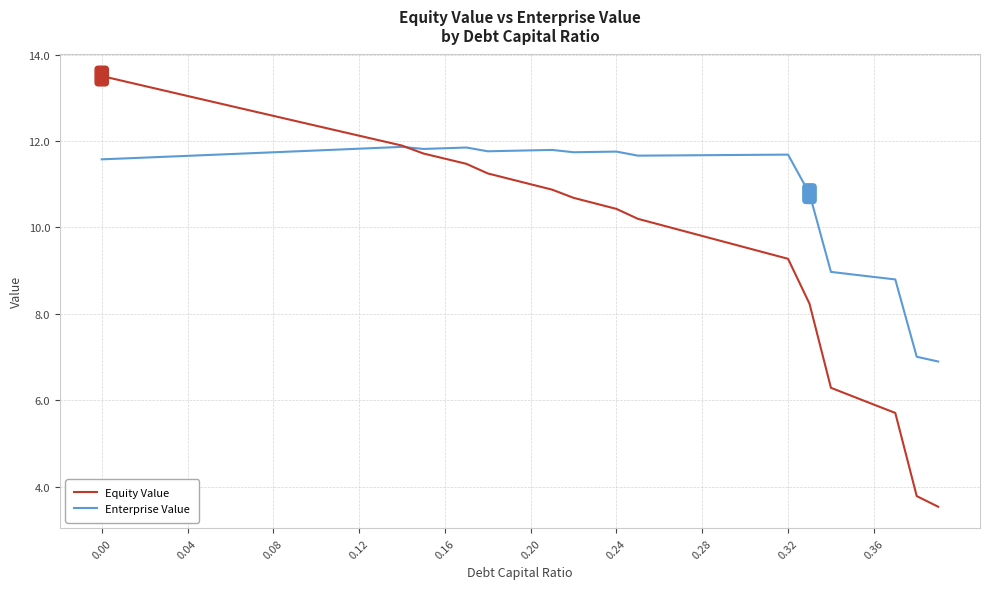

Rank the series by their maximum value, from highest to lowest.

Equity Value, Enterprise Value